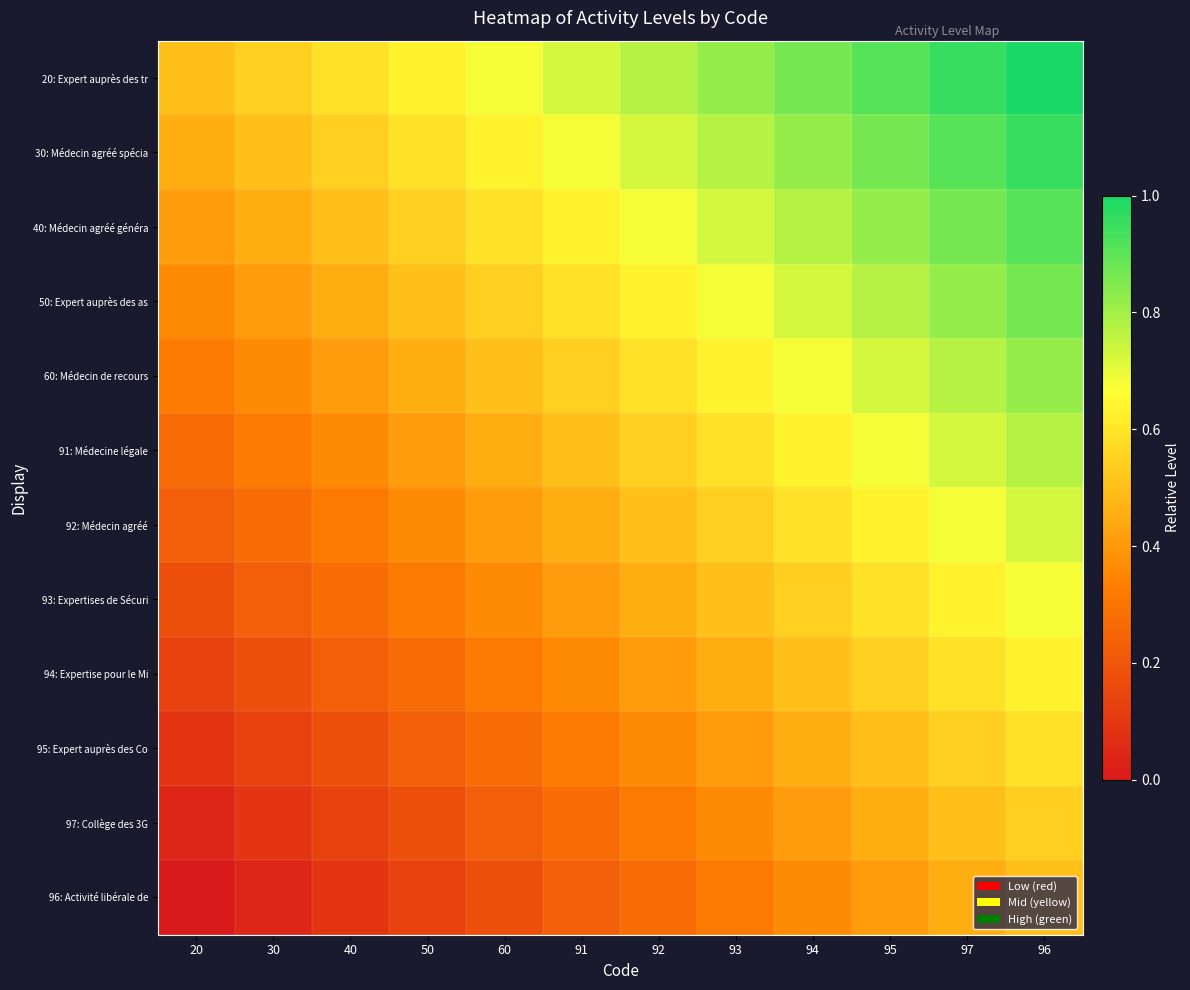

At 91, list the series in order from smallest to largest.

96: Activité libérale de, 97: Collège des 3G, 95: Expert auprès des Co, 94: Expertise pour le Mi, 93: Expertises de Sécuri, 92: Médecin agréé, 91: Médecine légale, 60: Médecin de recours, 50: Expert auprès des as, 40: Médecin agréé généra, 30: Médecin agréé spécia, 20: Expert auprès des tr